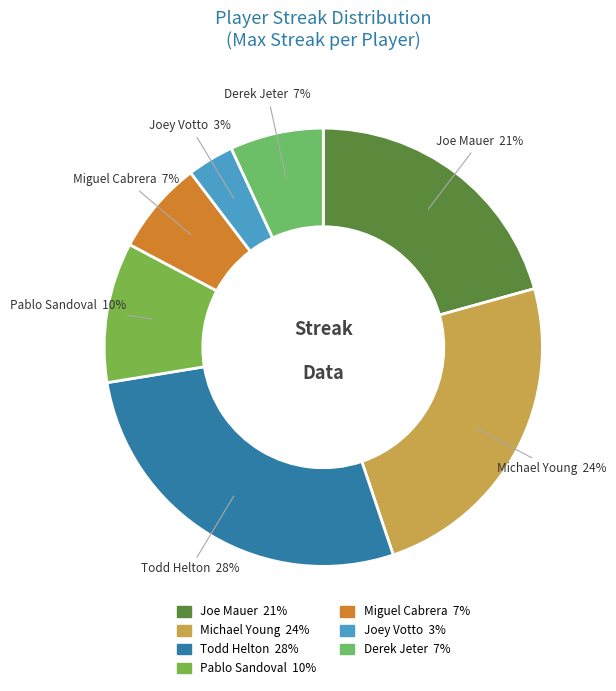

Is there a majority slice in this chart?

No